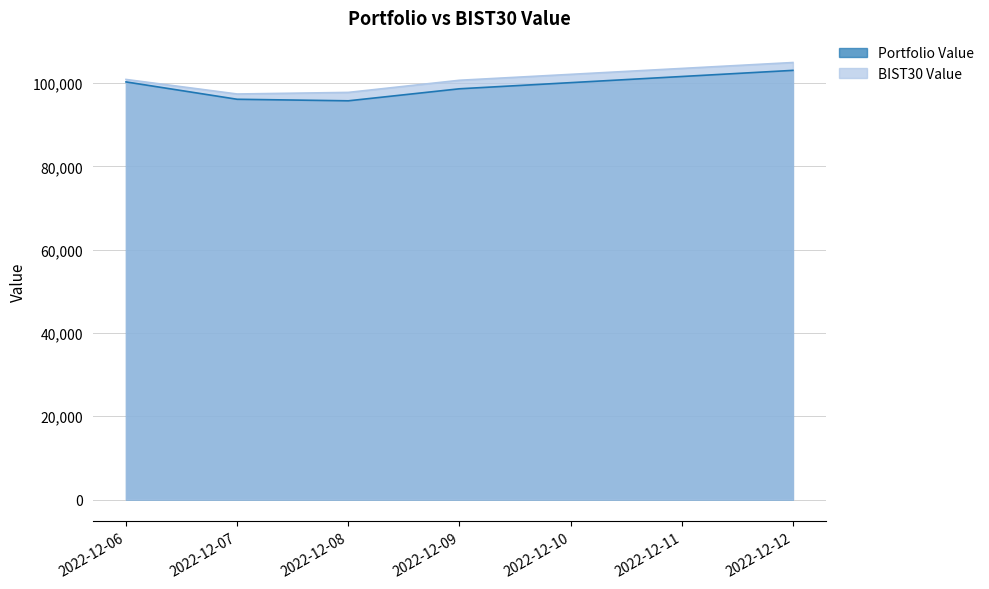

What is the maximum value for Portfolio Value?

103074.4